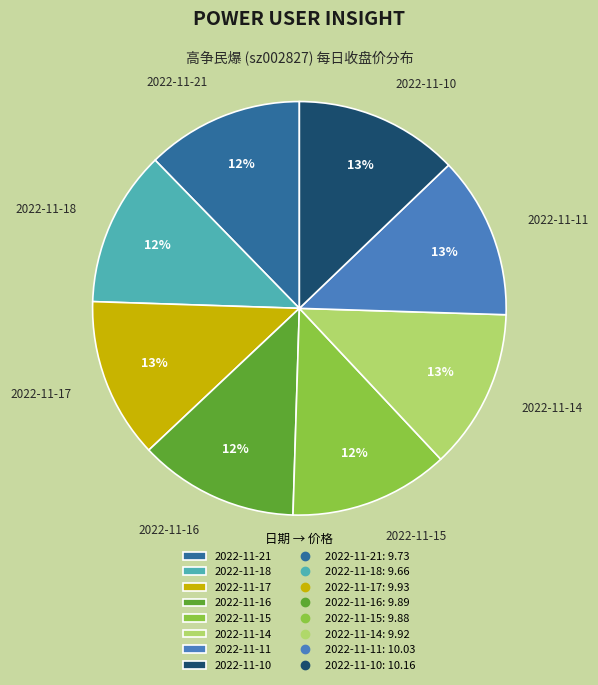

Approximately how many times larger is the value at 2022-11-16 compared to 2022-11-21?

1.0